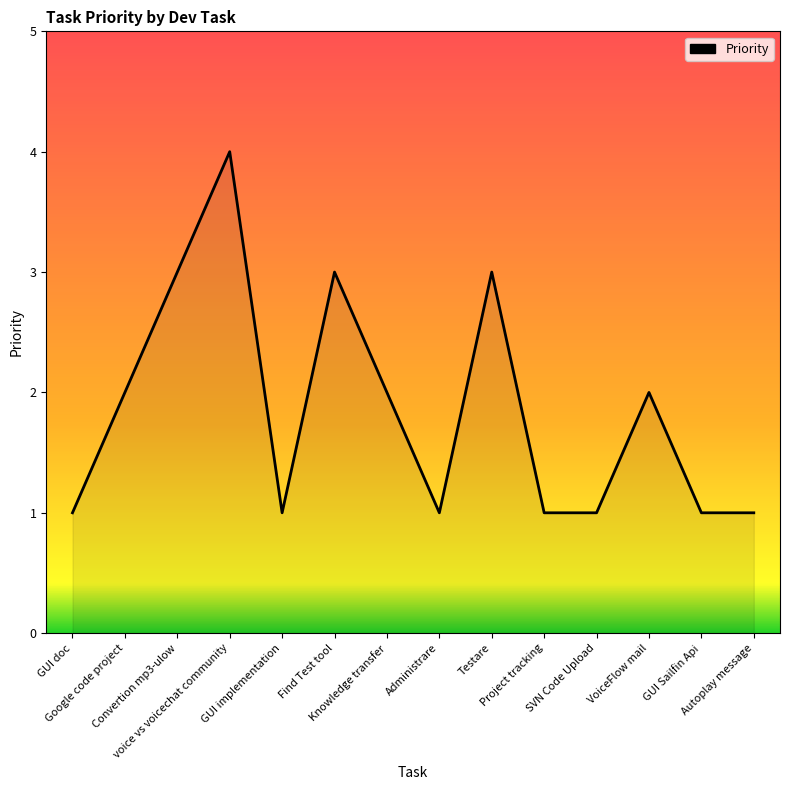

What is the maximum value shown in the chart?

4